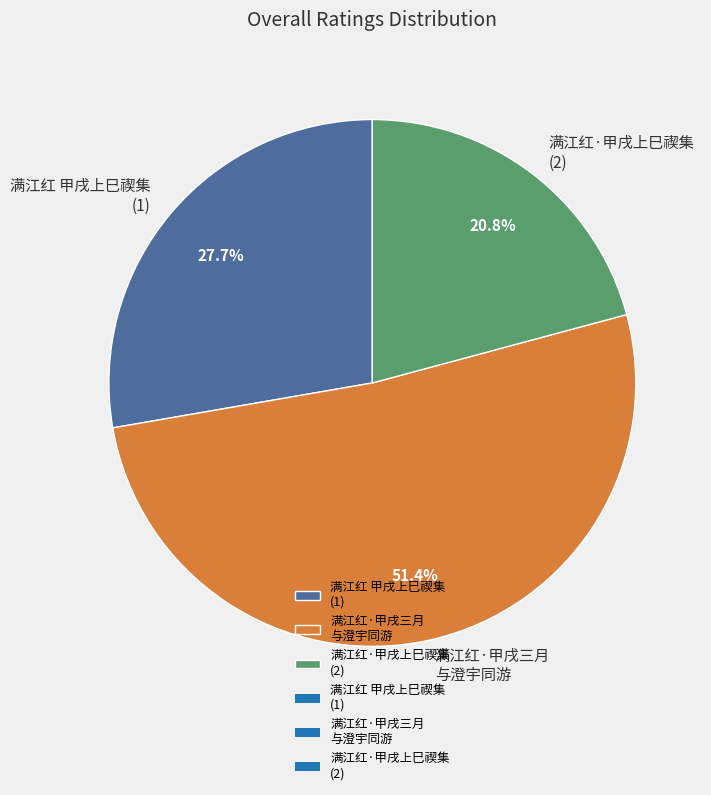

How many slices are in this pie chart?

3